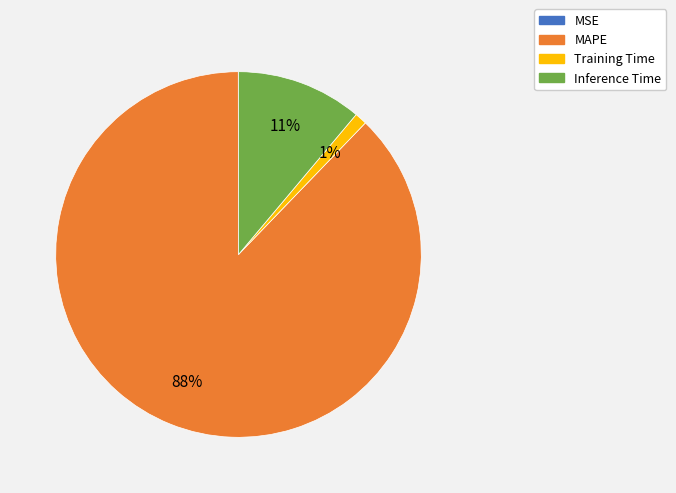

Which slice is the largest?

MAPE